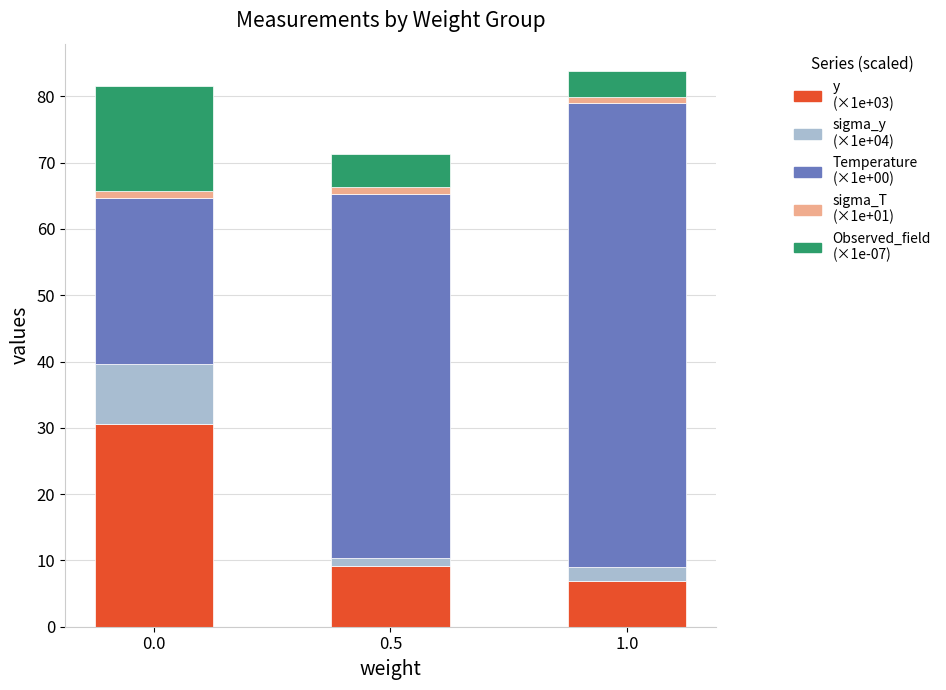

Reading right to left, list the values for the y series.

1.0=6.9	0.5=9.2	0.0=30.5